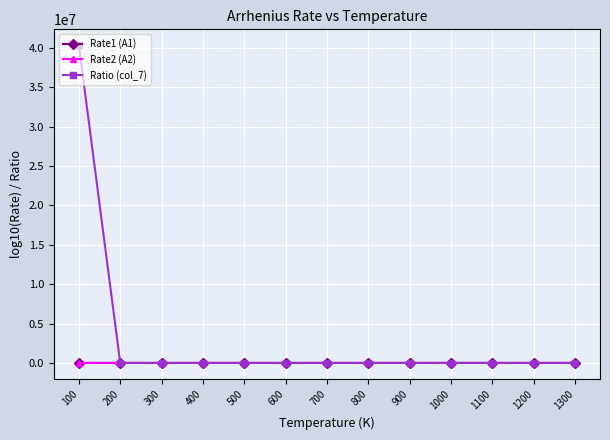

What is the total value across all series at 700?

6.1